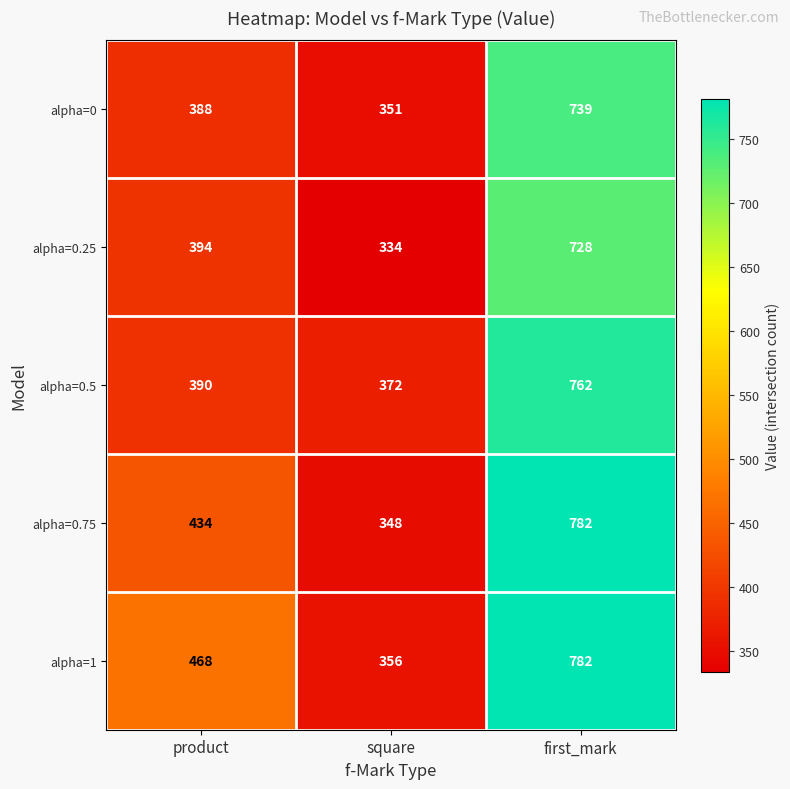

At which label is alpha=0.75 closest to 565?

product